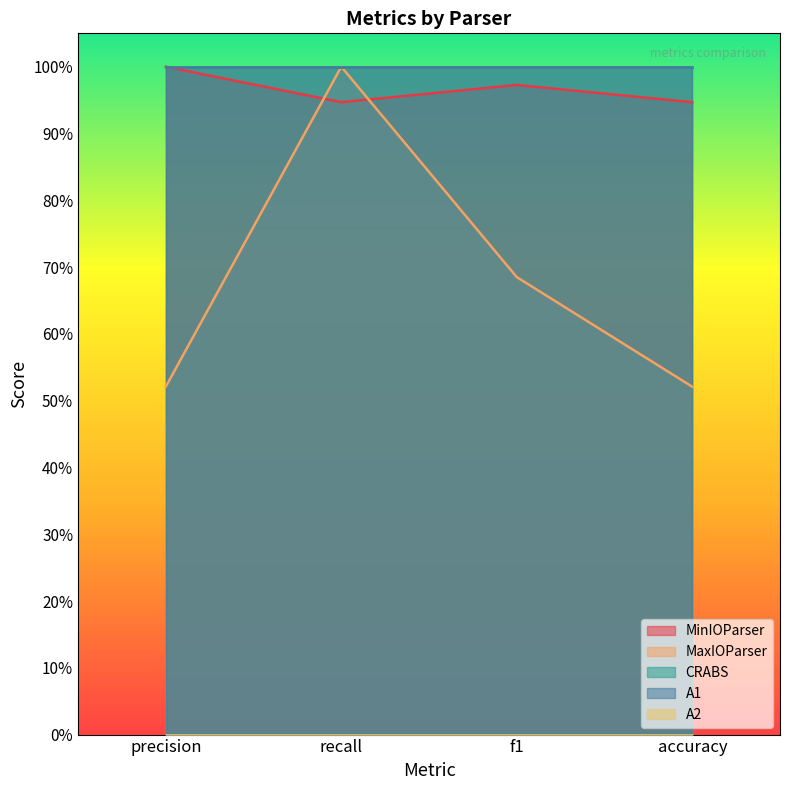

What is the label of the 4th point from the right?

precision